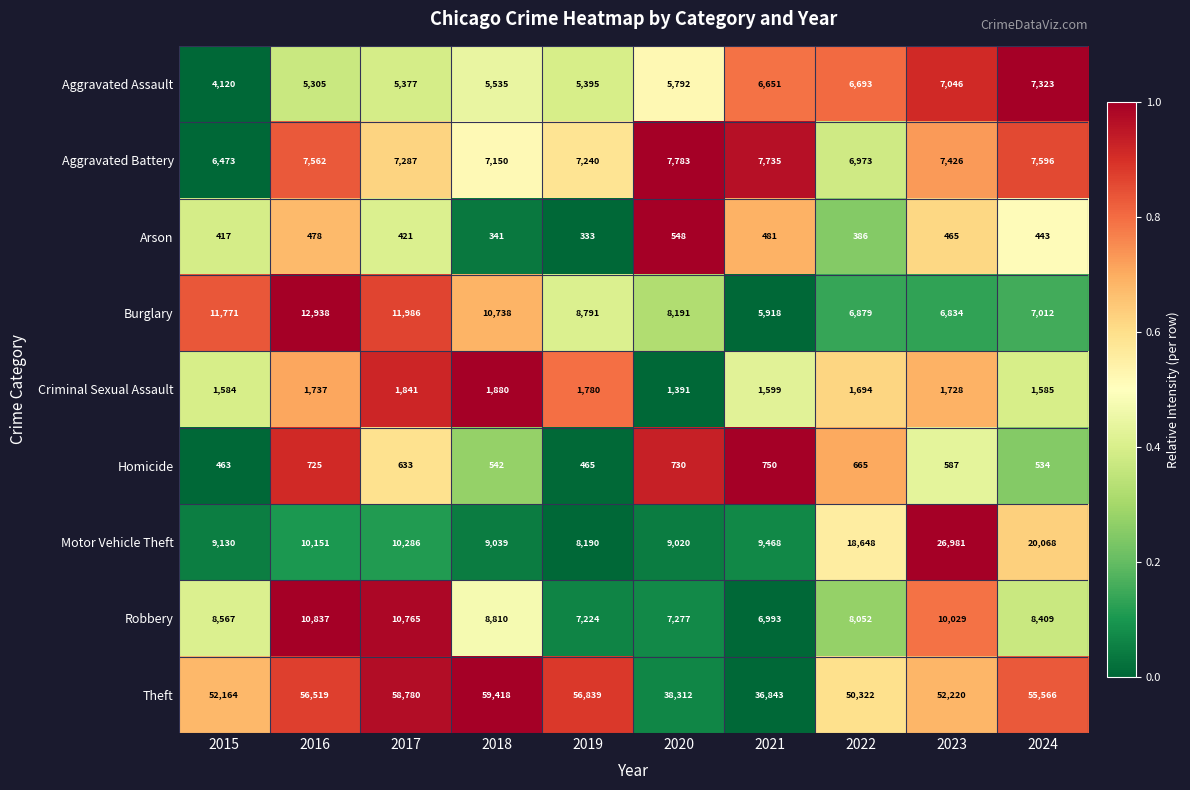

At which category is the sum across all series the highest?

2023